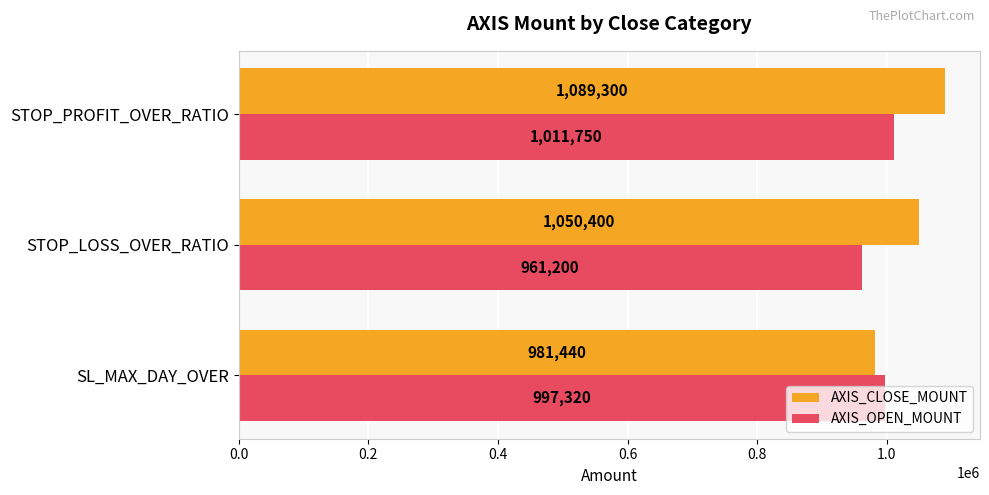

True or false: AXIS_CLOSE_MOUNT has a value of 1915002 at STOP_PROFIT_OVER_RATIO.

False